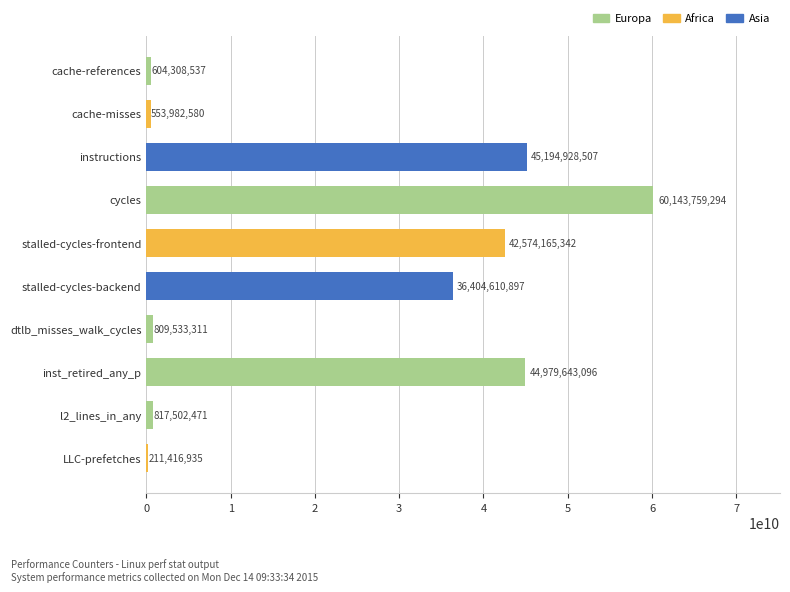

Where is the data nearest to the value 30177588114?

stalled-cycles-backend